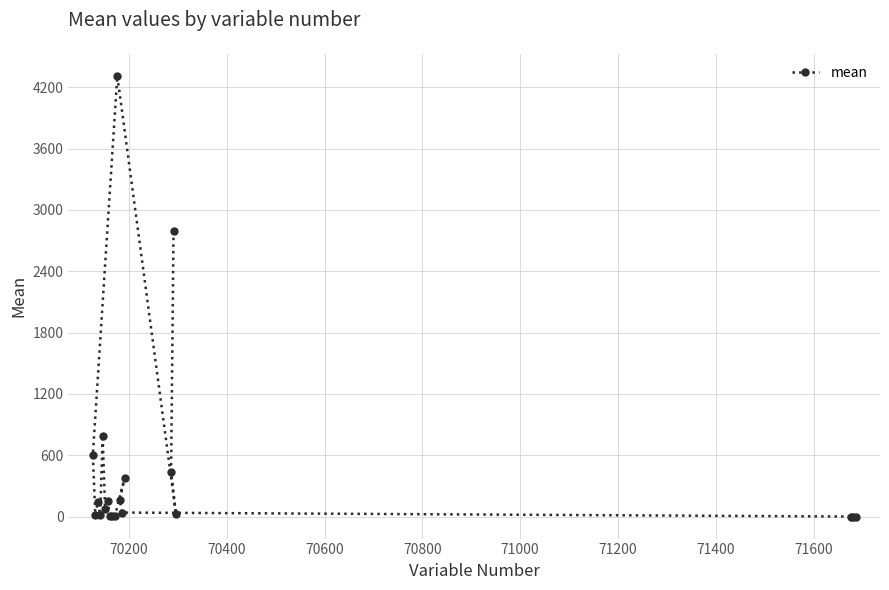

What is the maximum value shown in the chart?

4312.0